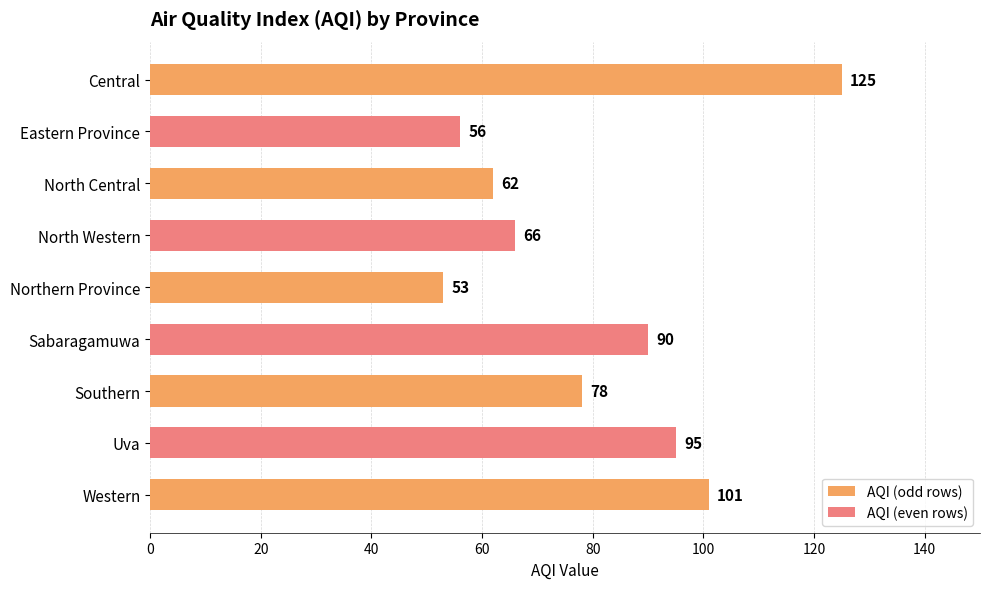

How many distinct data groups are displayed?

1